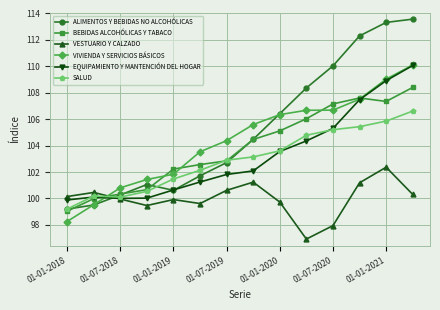

Which series has the widest spread of values?

ALIMENTOS Y BEBIDAS NO ALCOHÓLICAS